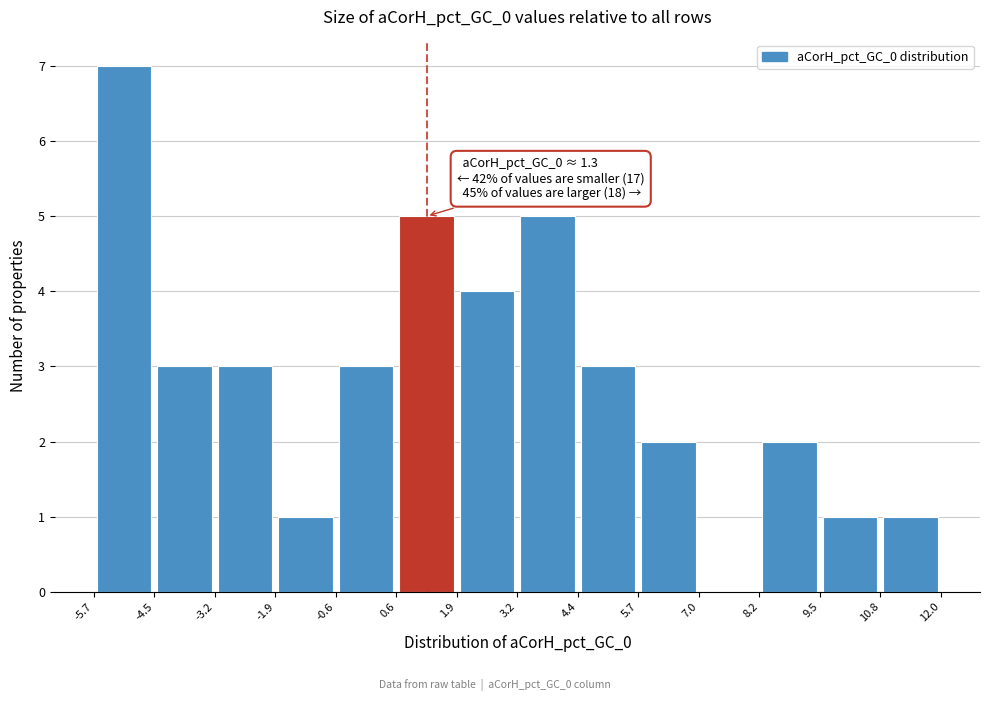

Over which range of the x-axis is the bar tallest?

-5.7 to -4.5